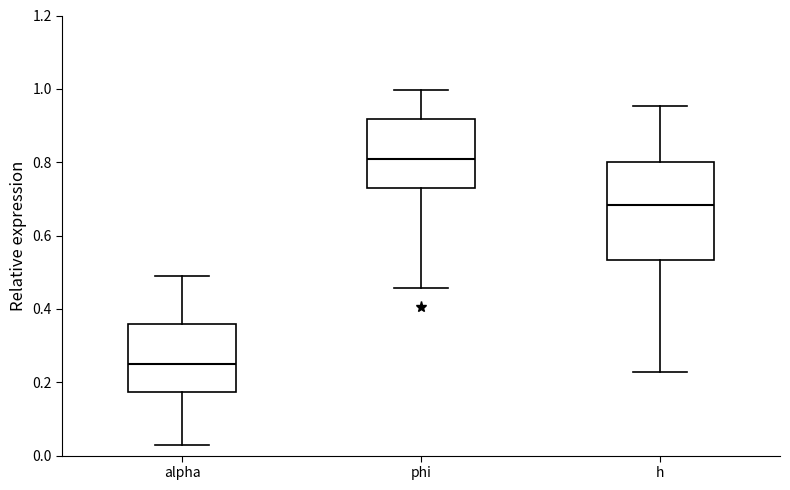

Reading left to right, read every box against the y-axis: the position of its median line, the range the box covers, and the ends of its whiskers. The values are not printed on the chart, so give them approximately, as read against the axis.

alpha: median 0.26, box 0.18 to 0.36, whiskers 0.02 to 0.48
phi: median 0.80, box 0.72 to 0.92, whiskers 0.46 to 1.00
h: median 0.68, box 0.54 to 0.80, whiskers 0.22 to 0.96